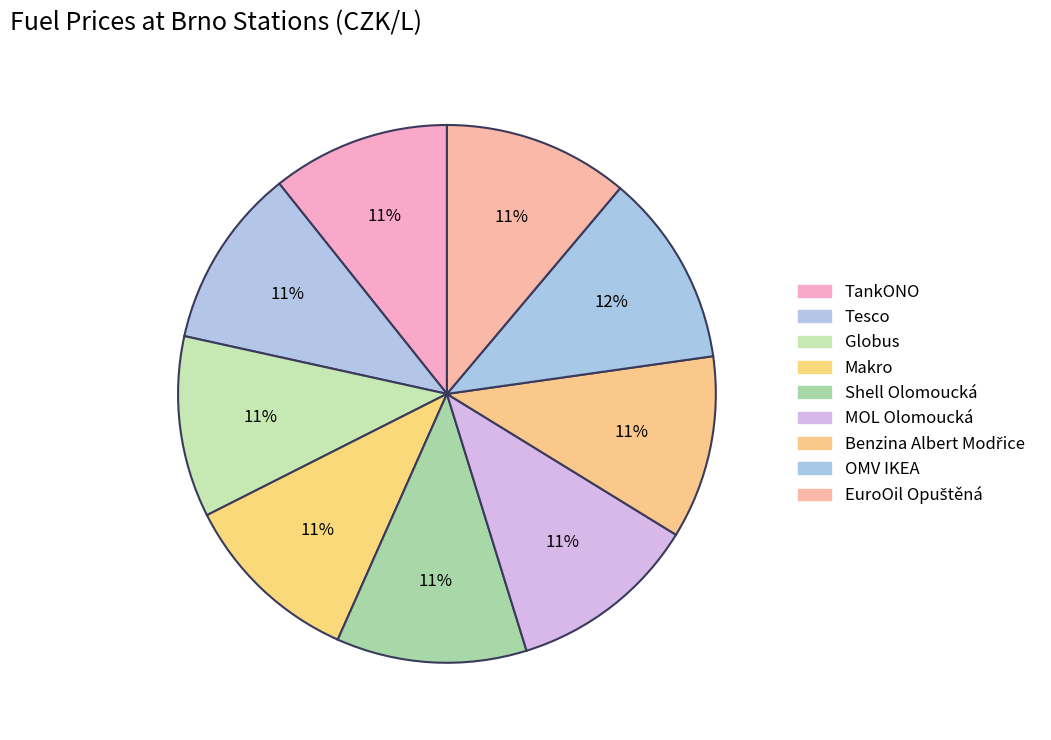

Count the number of slices in the pie.

9